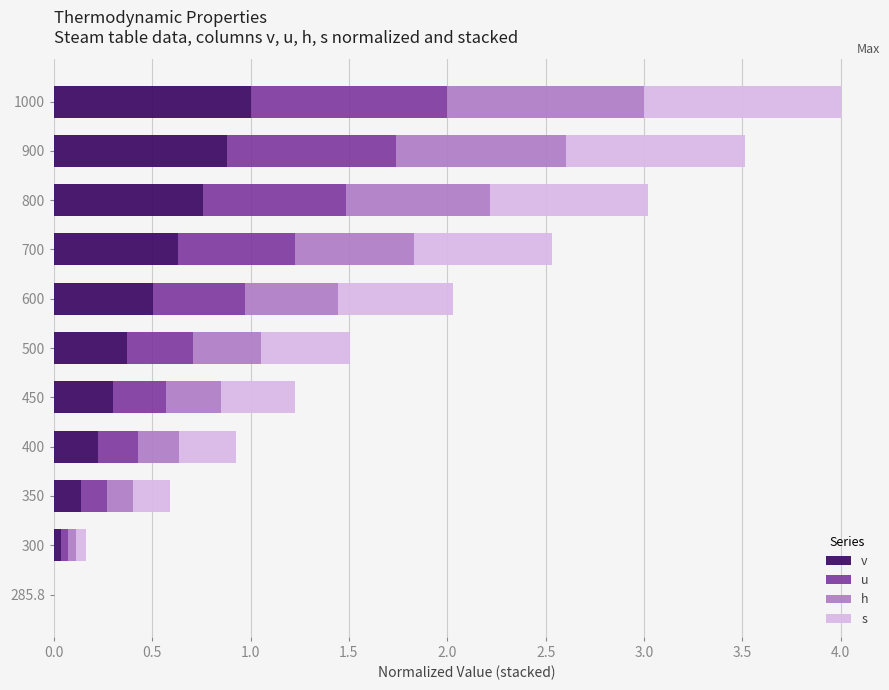

At which category is the sum across all series the highest?

1000